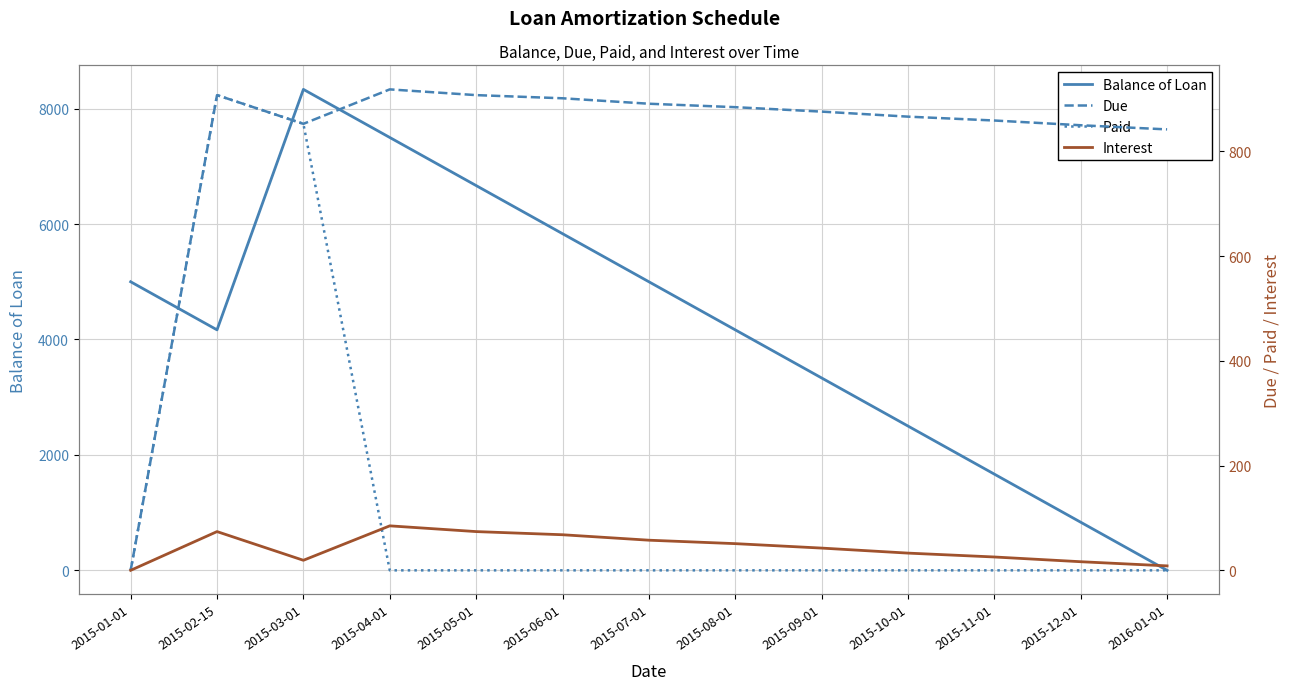

Rank the series by their maximum value, from highest to lowest.

Balance of Loan, Due, Paid, Interest